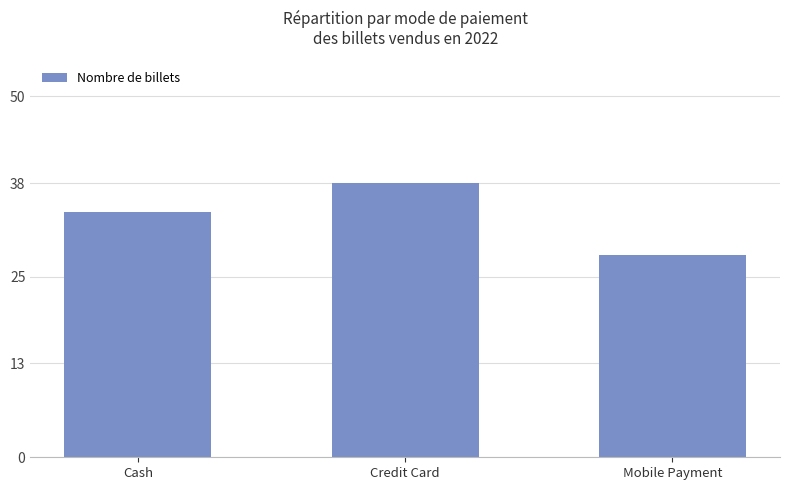

What is the ratio of the value at Mobile Payment to the value at Credit Card?

0.7